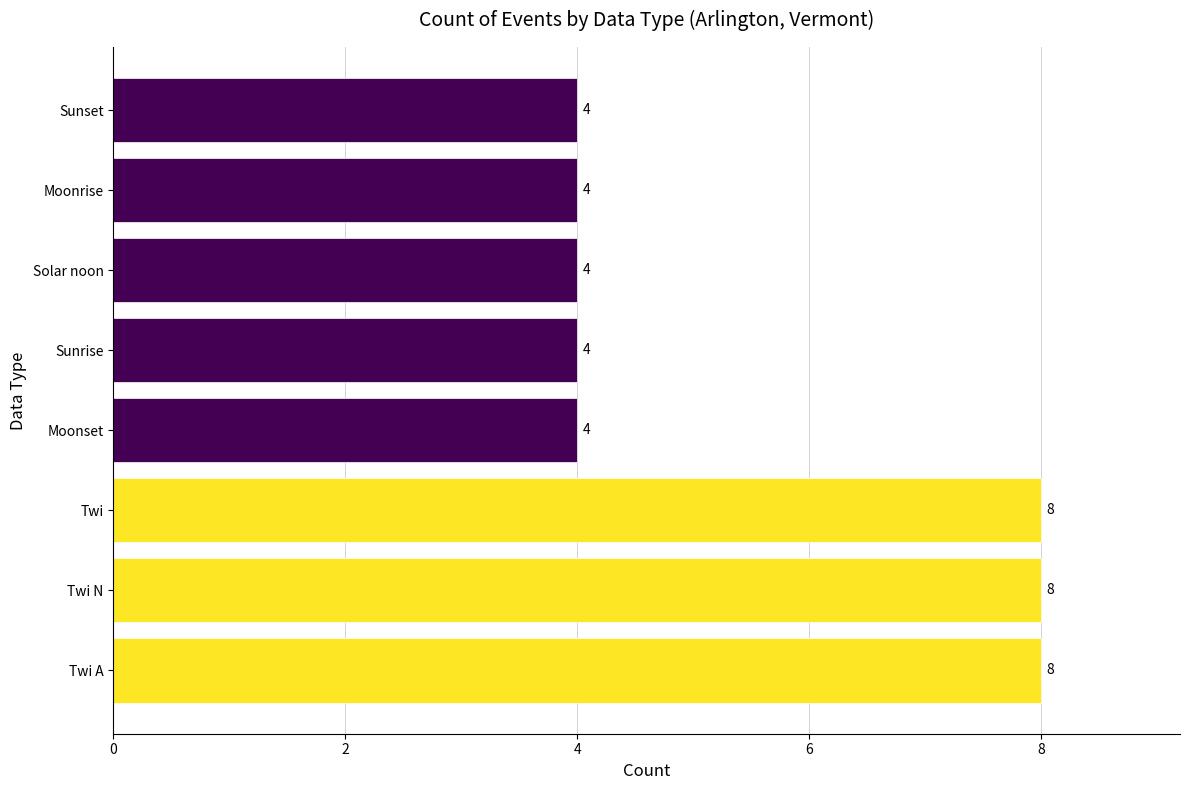

Count the values in the range 4 to 8.

8